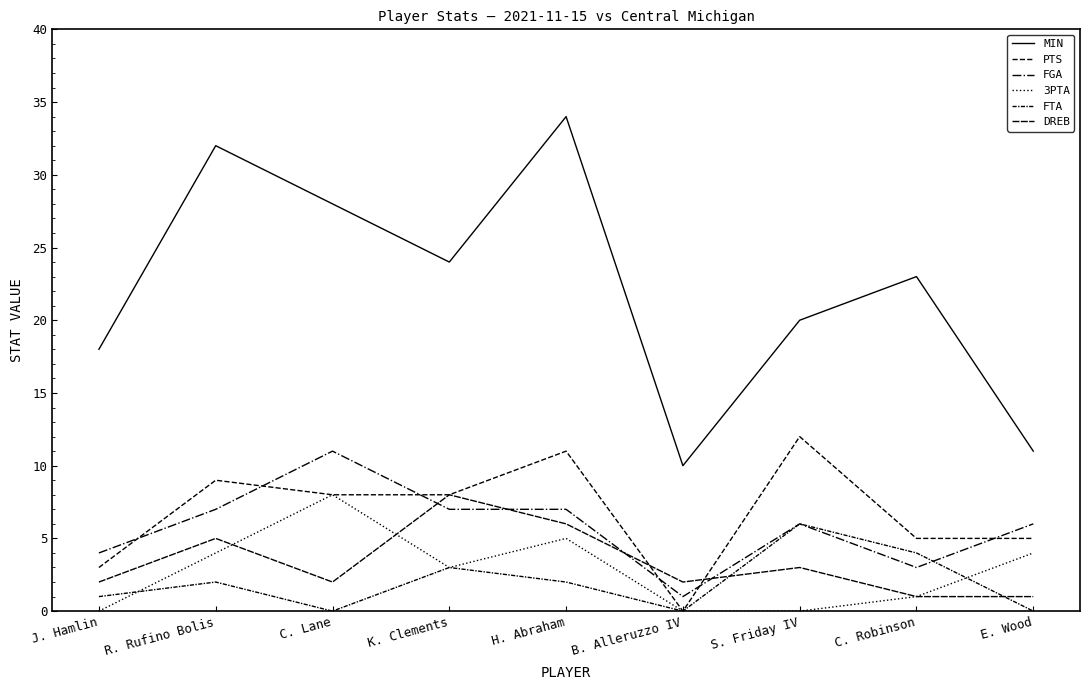

In PTS, how many points are higher than both neighbors (excluding endpoints)?

3